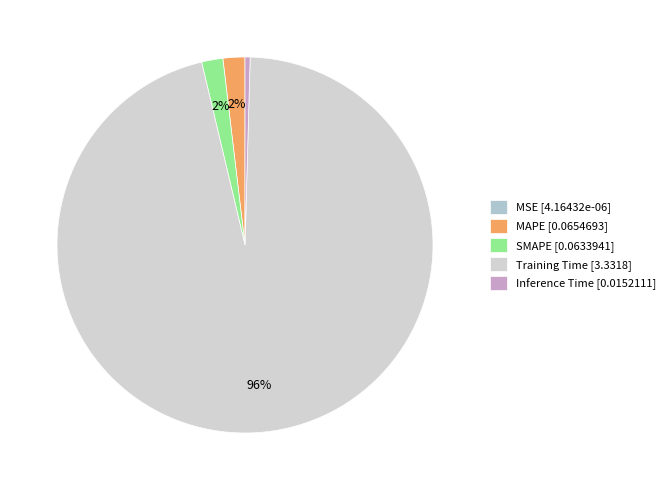

Which slice represents more than half of the pie?

Training Time